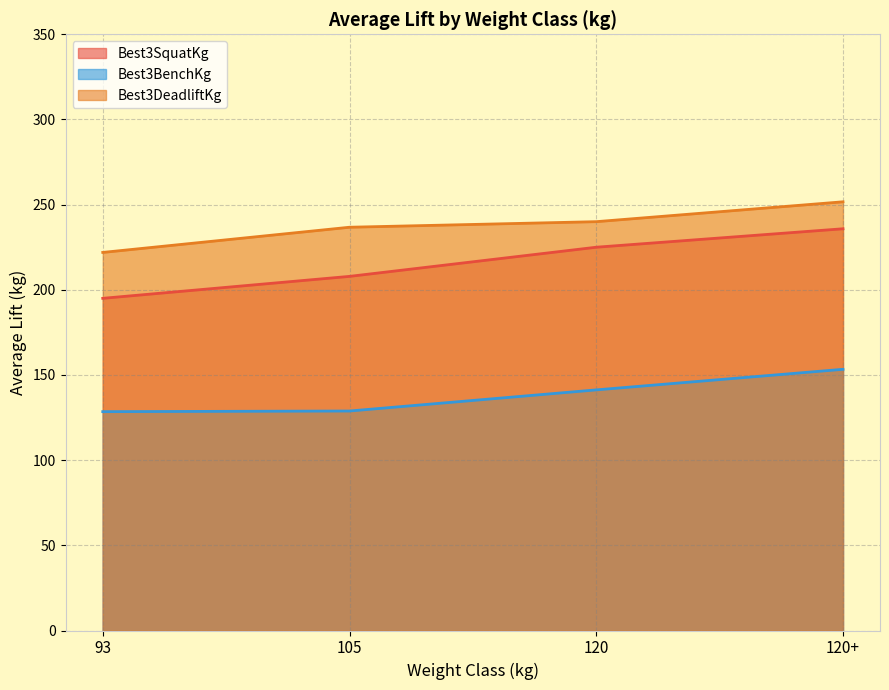

What is the difference between the highest and lowest values at 105?

107.9